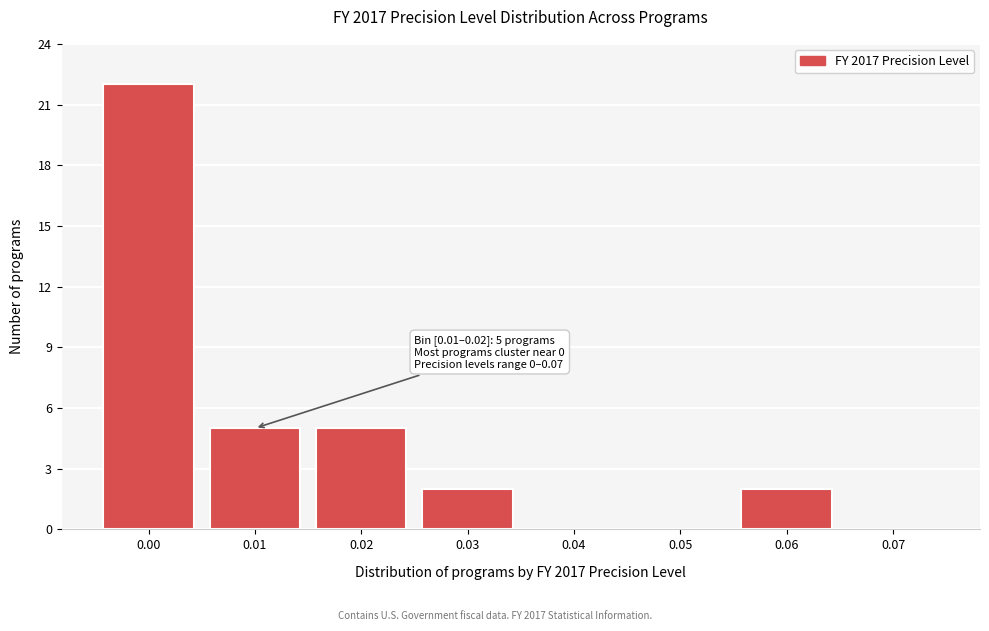

Reading right to left, transcribe all the data shown in this chart.

0.07=0	0.06=2	0.05=0	0.04=0	0.03=2	0.02=5	0.01=5	0.00=22